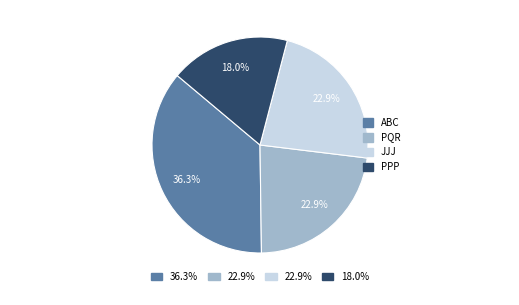

Is there any slice that represents more than half of the pie?

No